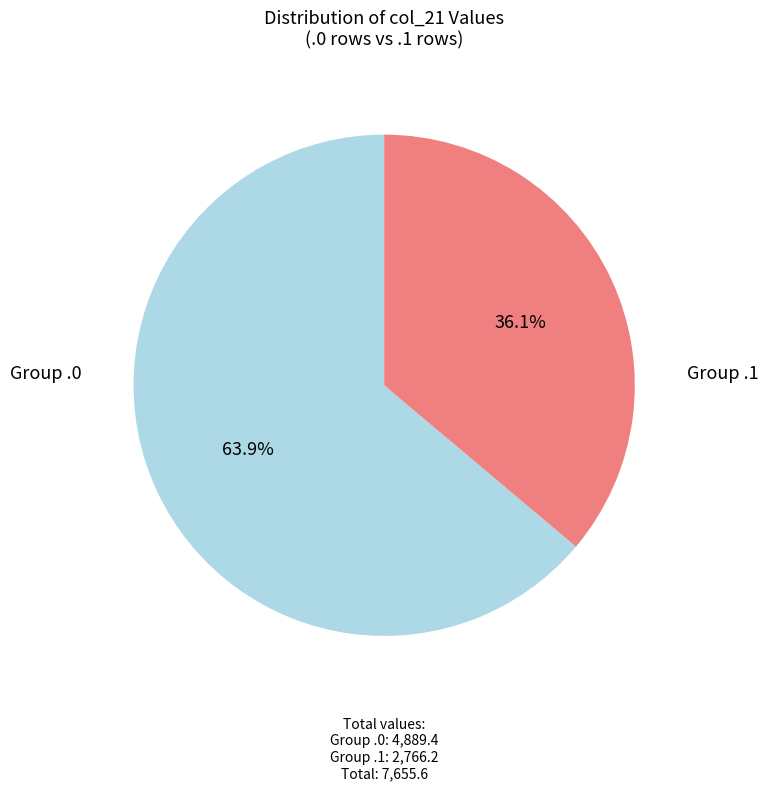

Does any single category account for the majority?

Yes